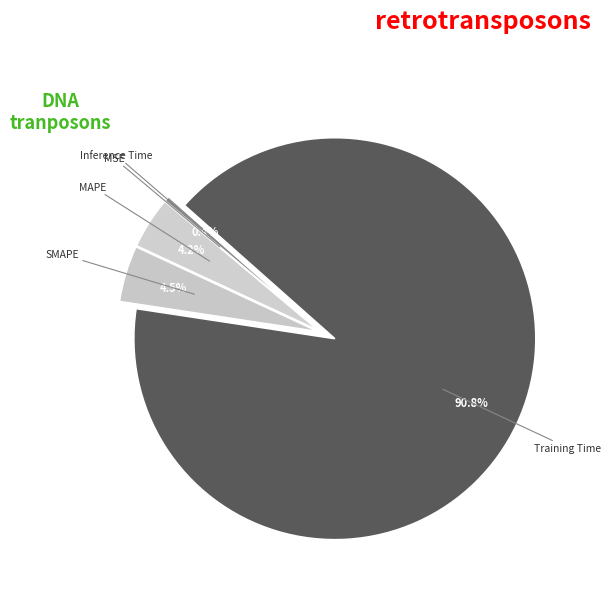

Does Training Time represent more than half of the total?

Yes